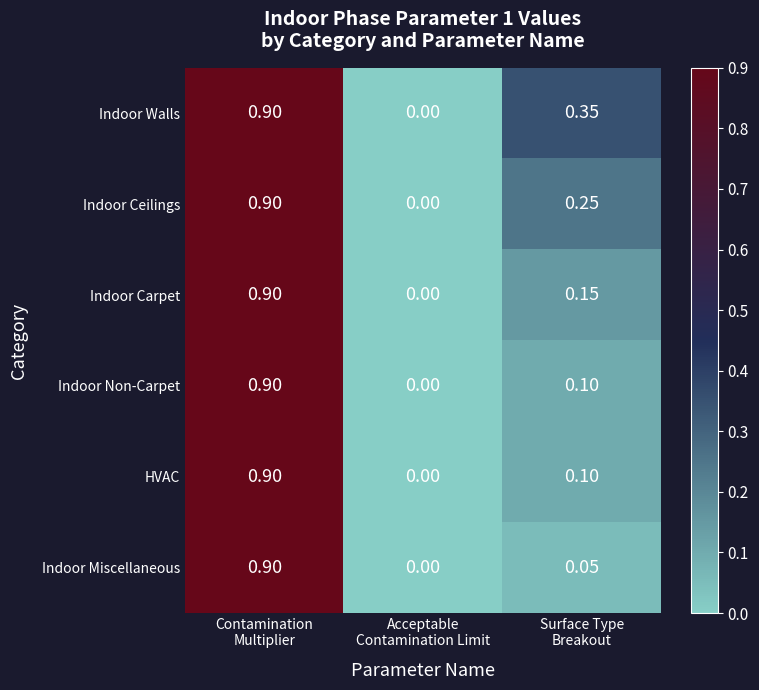

Which series has the largest total across all categories?

Indoor Walls